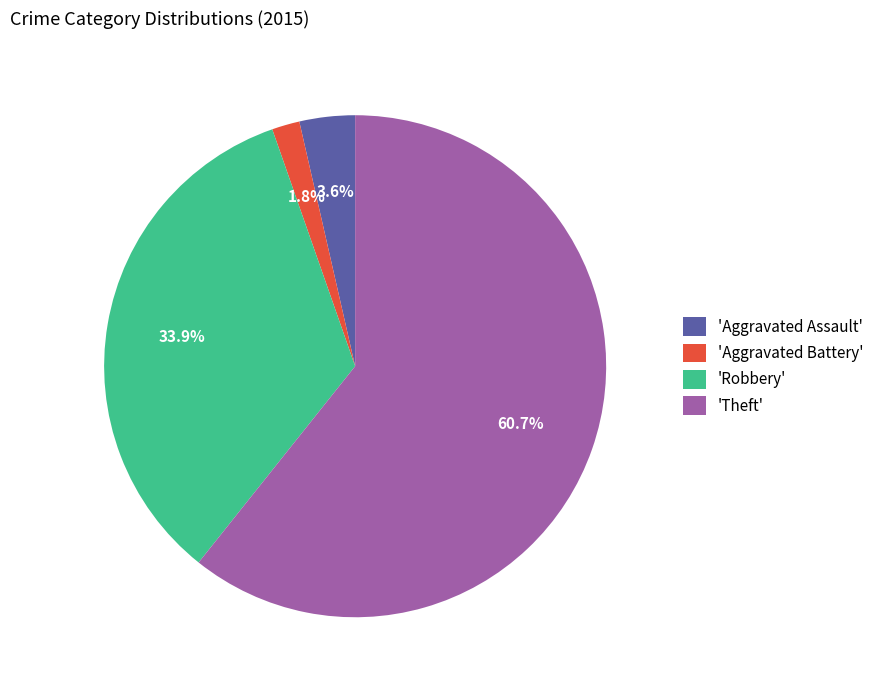

What is the smallest slice in the pie chart?

'Aggravated Battery'